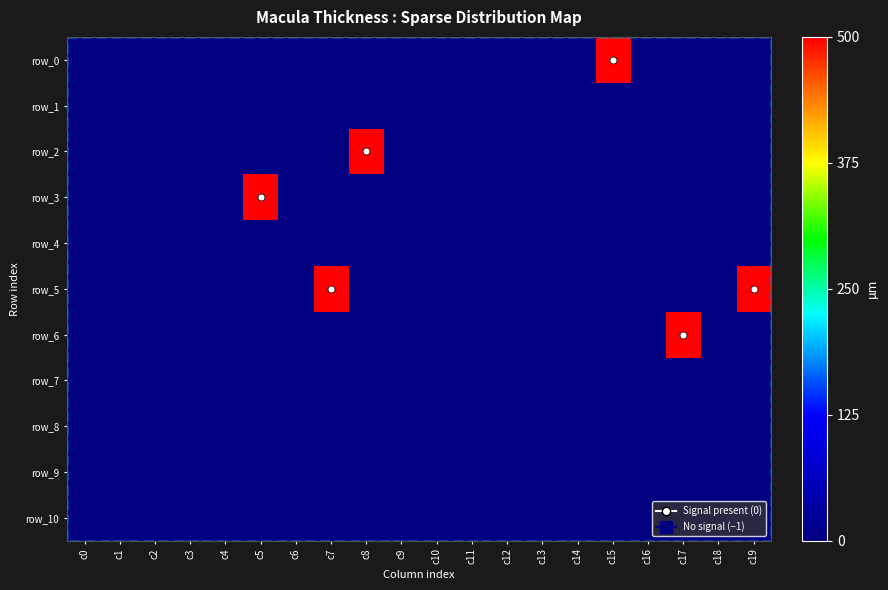

What is the average value of the row_9 series?

-1